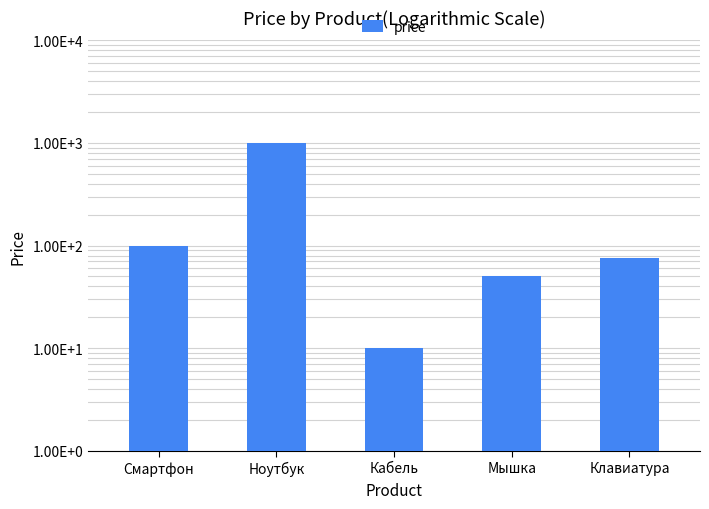

Where is the data nearest to the value 505?

Смартфон